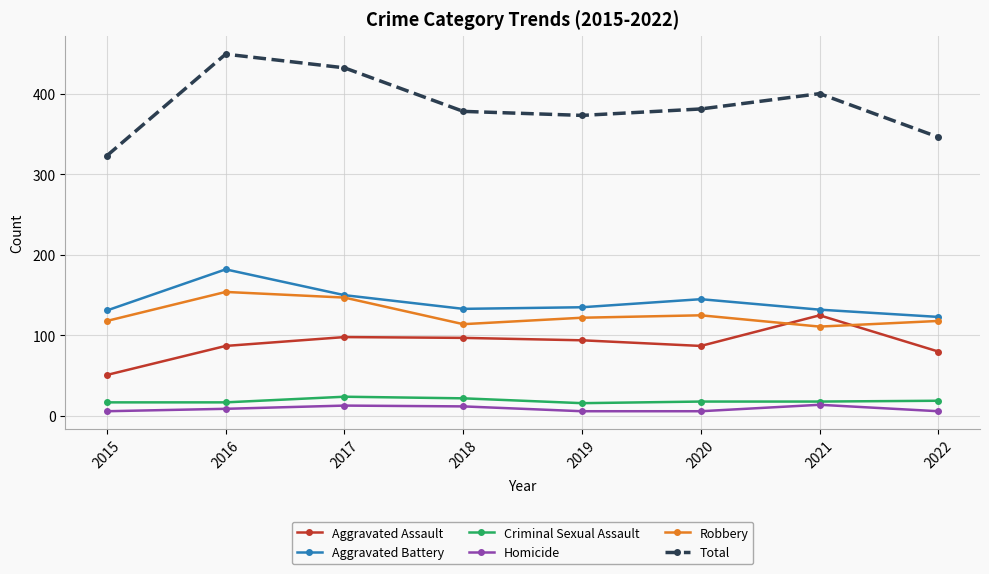

Where is the first local maximum for Total?

2016